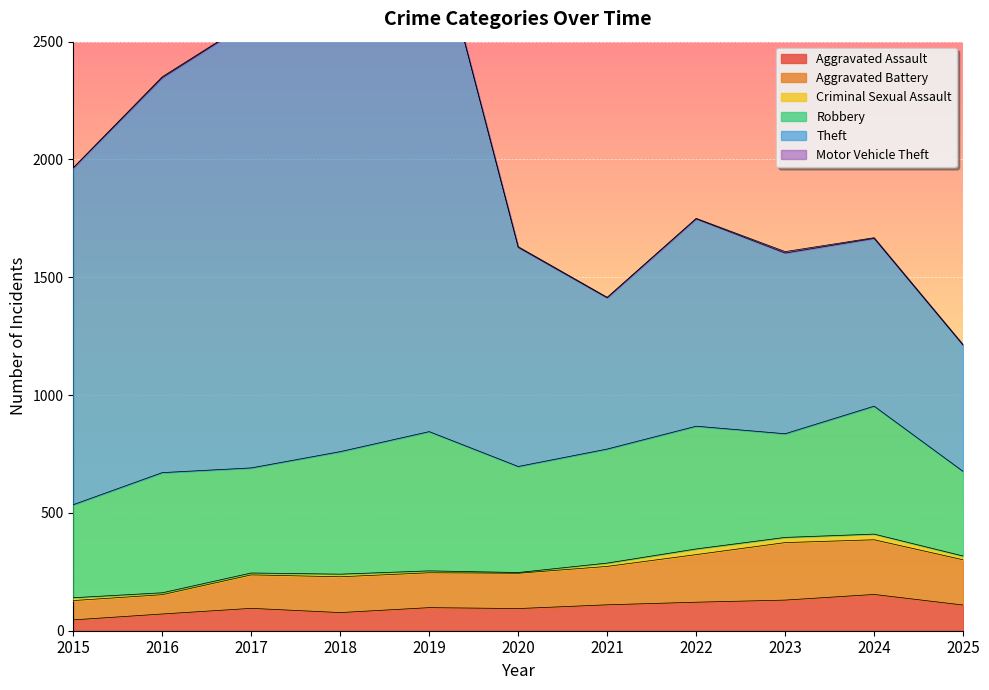

True or false: Aggravated Assault has a value of 94 at 2020.

True